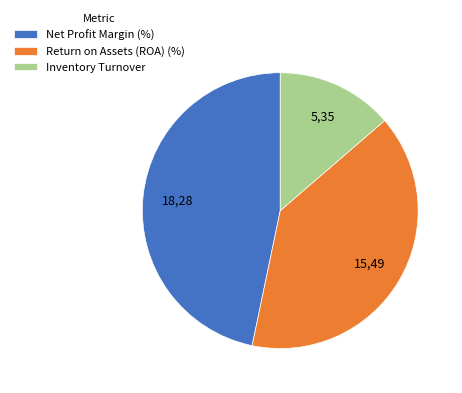

How many segments does this pie chart have?

3